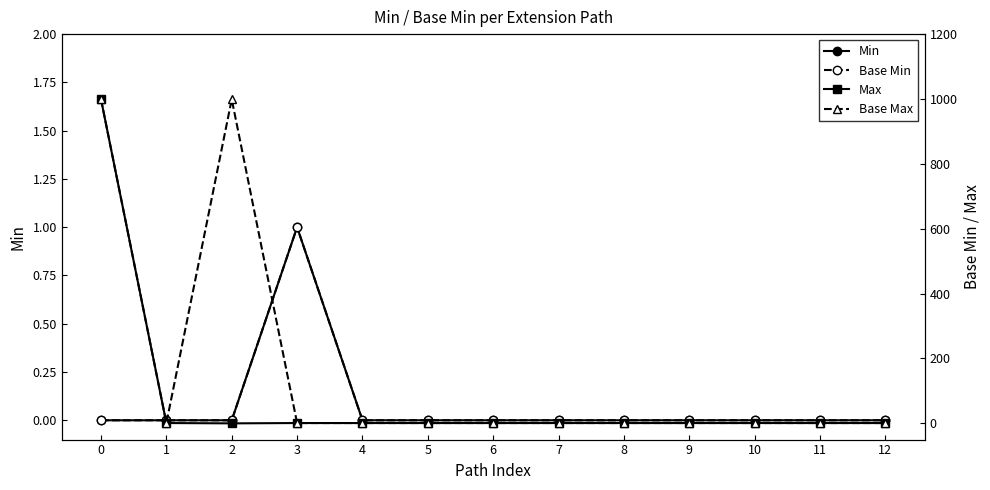

Which series has the largest total across all categories?

Base Max